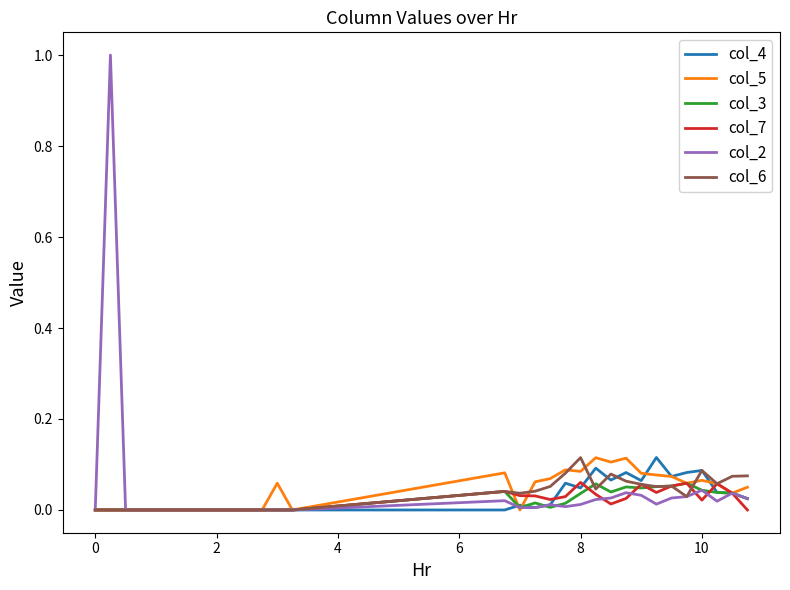

Which series has the widest spread of values?

col_2